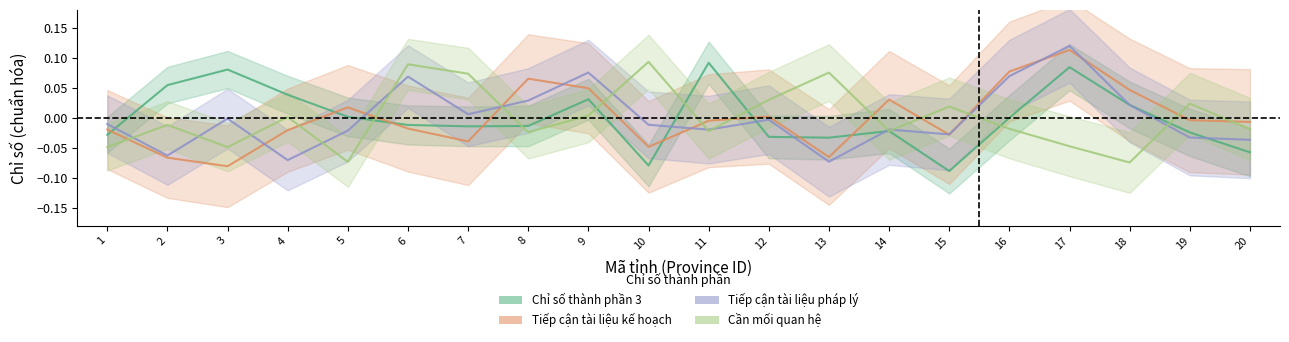

Reading right to left, extract all data points from this chart.

Chỉ số thành phần 3: 20=-0.1	19=-0.0	18=0.0	17=0.1	16=0.0	15=-0.1	14=-0.0	13=-0.0	12=-0.0	11=0.1	10=-0.1	9=0.0	8=-0.0	7=-0.0	6=-0.0	5=0.0	4=0.0	3=0.1	2=0.1	1=-0.0
Tiếp cận tài liệu kế hoạch: 20=-0.0	19=-0.0	18=0.0	17=0.1	16=0.1	15=-0.0	14=0.0	13=-0.1	12=0.0	11=-0.0	10=-0.0	9=0.0	8=0.1	7=-0.0	6=-0.0	5=0.0	4=-0.0	3=-0.1	2=-0.1	1=-0.0
Tiếp cận tài liệu pháp lý: 20=-0.0	19=-0.0	18=0.0	17=0.1	16=0.1	15=-0.0	14=-0.0	13=-0.1	12=-0.0	11=-0.0	10=-0.0	9=0.1	8=0.0	7=0.0	6=0.1	5=-0.0	4=-0.1	3=-0.0	2=-0.1	1=-0.0
Cần mối quan hệ: 20=-0.0	19=0.0	18=-0.1	17=-0.0	16=-0.0	15=0.0	14=-0.0	13=0.1	12=0.0	11=-0.0	10=0.1	9=0.0	8=-0.0	7=0.1	6=0.1	5=-0.1	4=0.0	3=-0.0	2=-0.0	1=-0.0